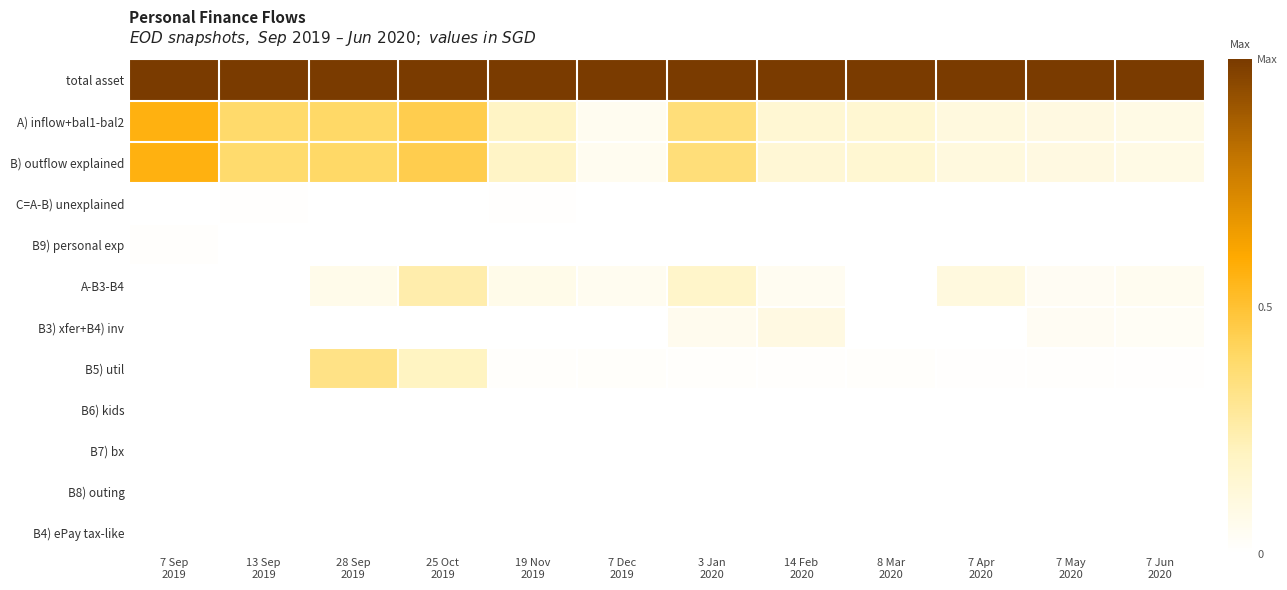

How many distinct data groups are displayed?

12